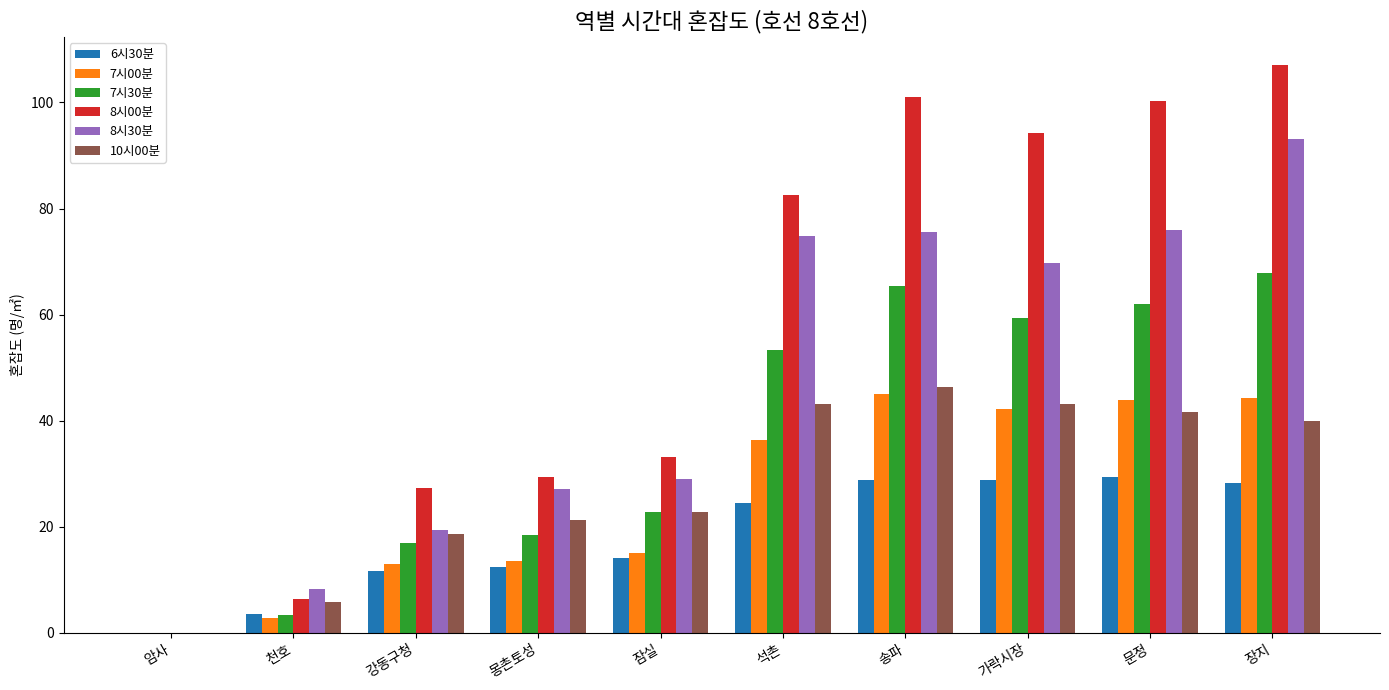

What is the greatest value displayed?

107.0